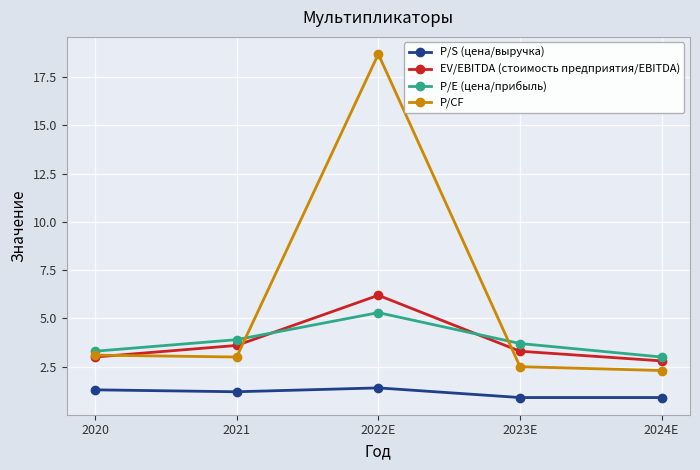

How many intersections are there between P/E (цена/прибыль) and EV/EBITDA (стоимость предприятия/EBITDA)?

2